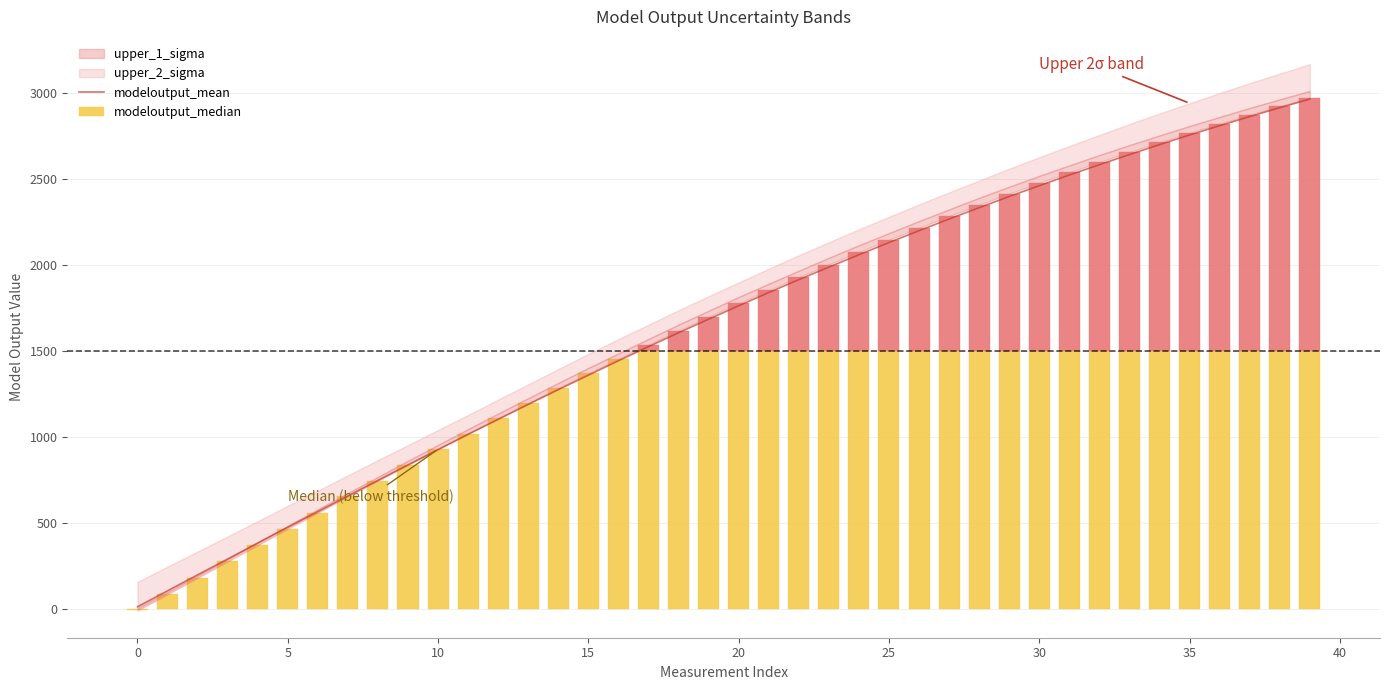

What is the sum of the values at 14 and 39?

4241